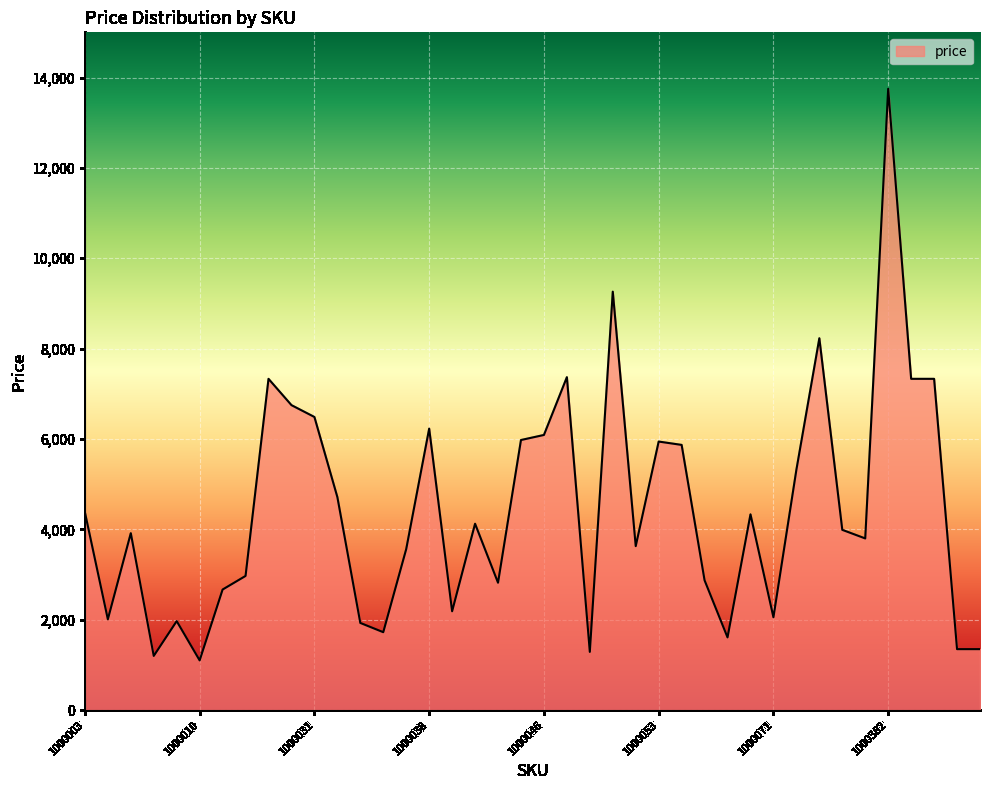

How many values are below 3990?

20